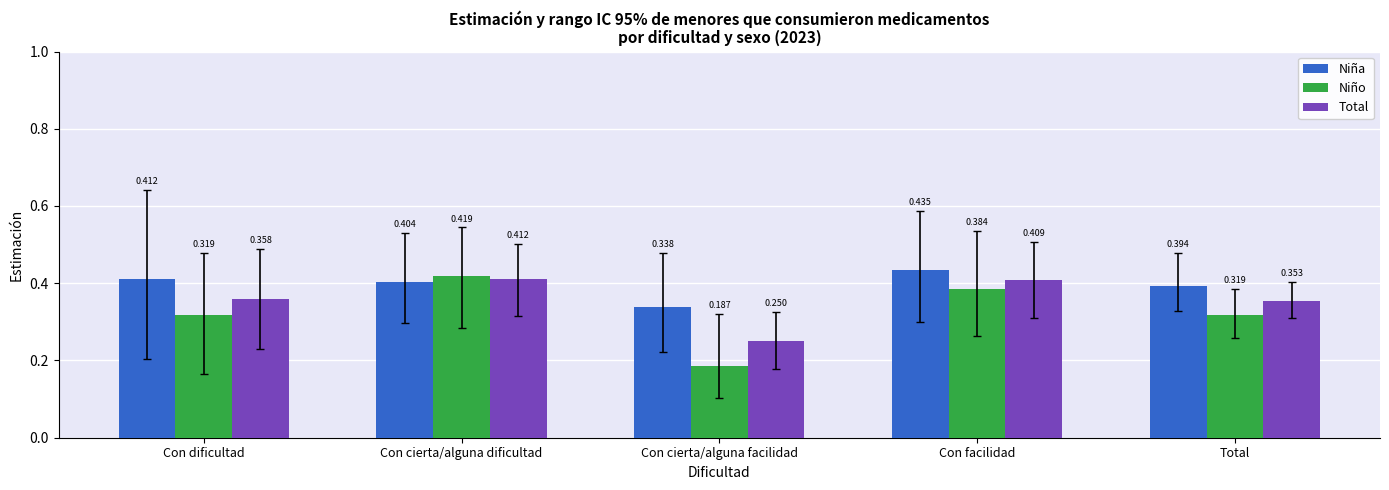

List the series in order of their overall mean, highest first.

Niña, Total, Niño